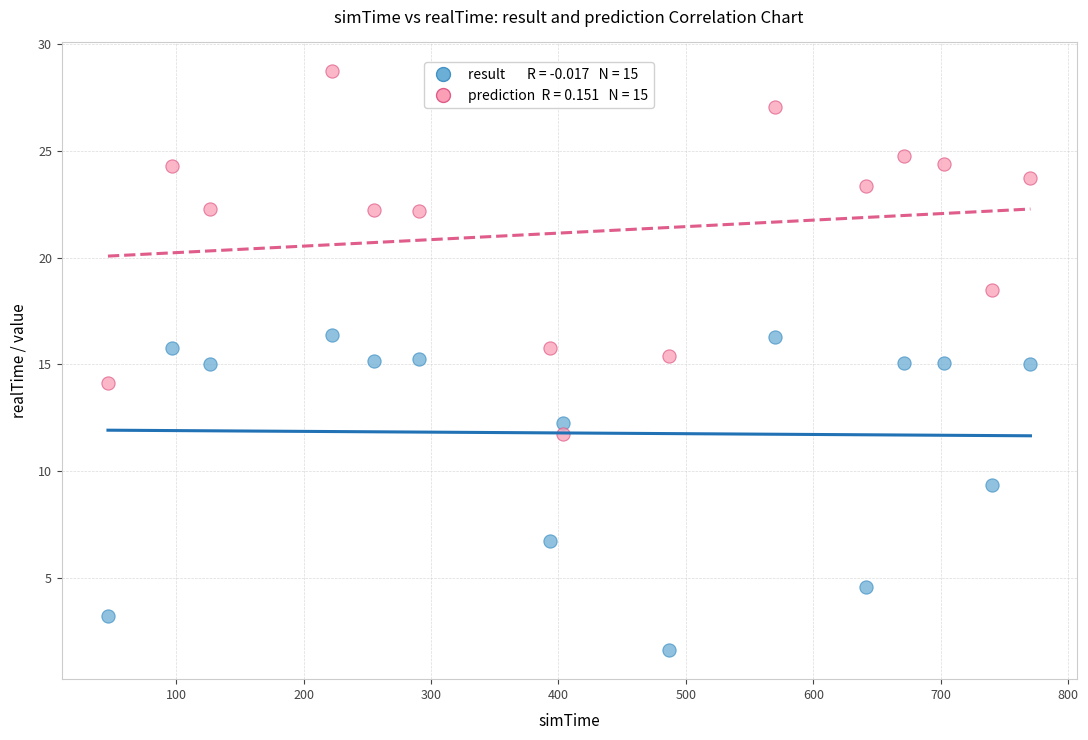

Across all data points, what is the range of Y values (max minus min)?

27.1